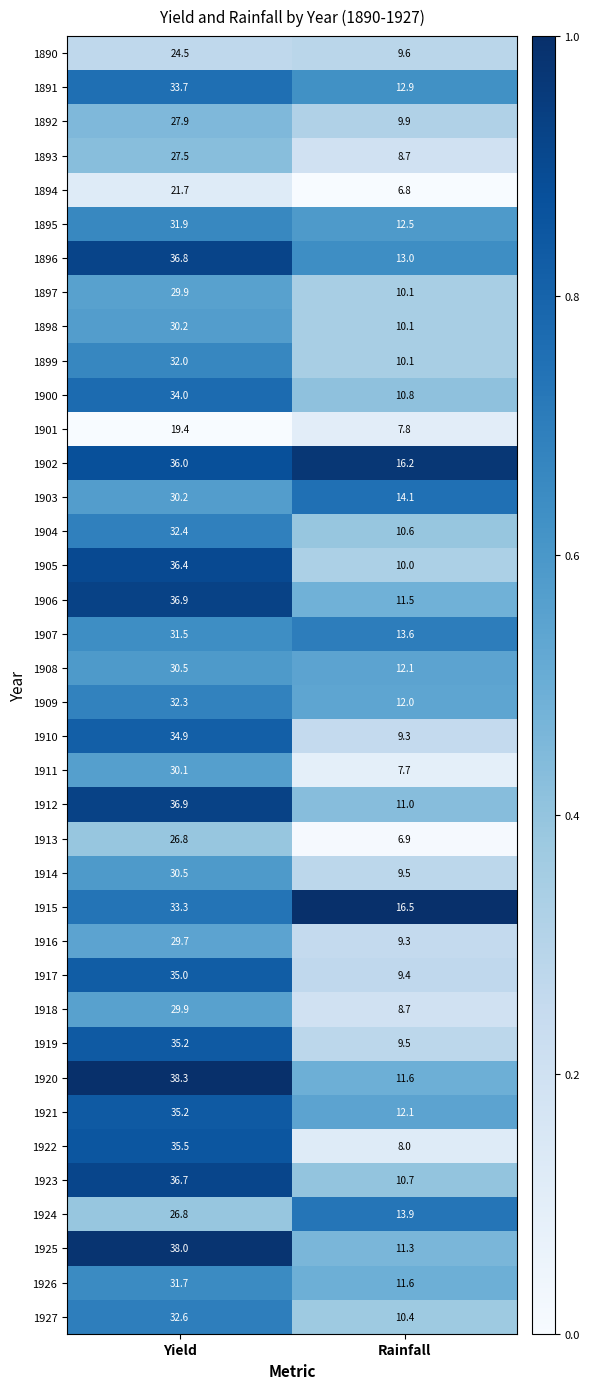

List the labels in order of 1890 value, largest first.

Yield, Rainfall